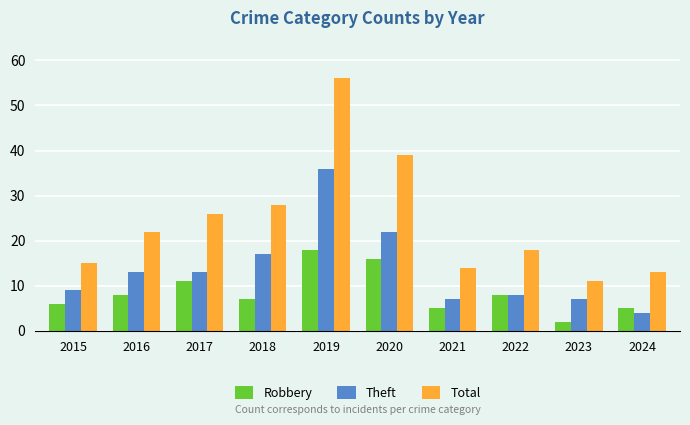

What is the value of the Robbery bar at the 5th from the left?

18